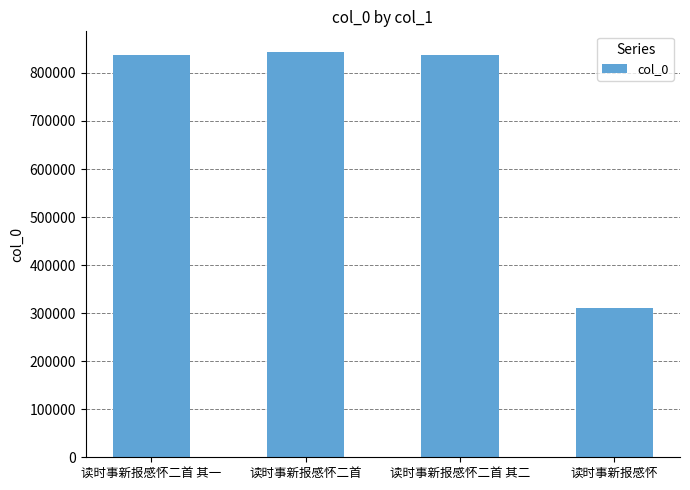

Count the number of data series in this chart.

1